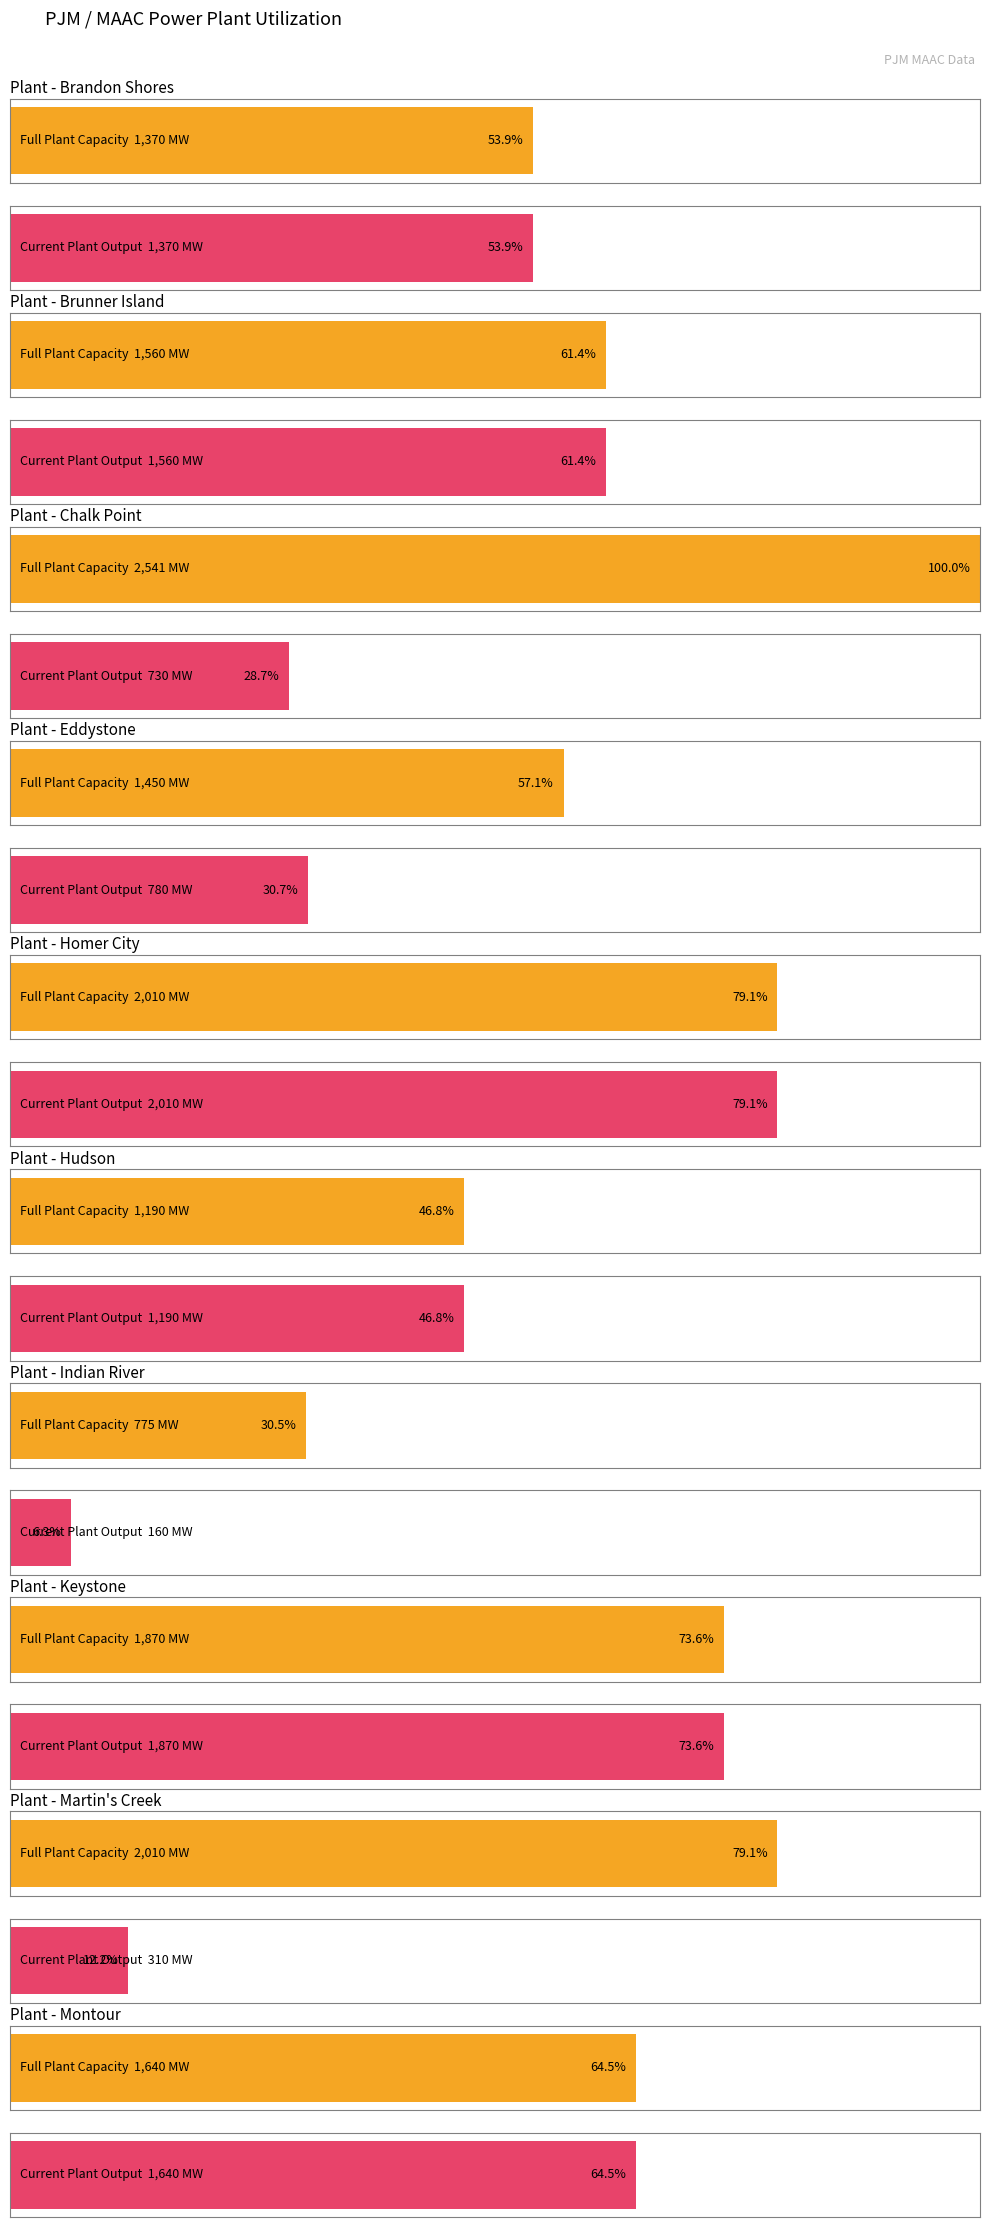

The value of Current Plant Output at Eddystone is 528. True or false?

False